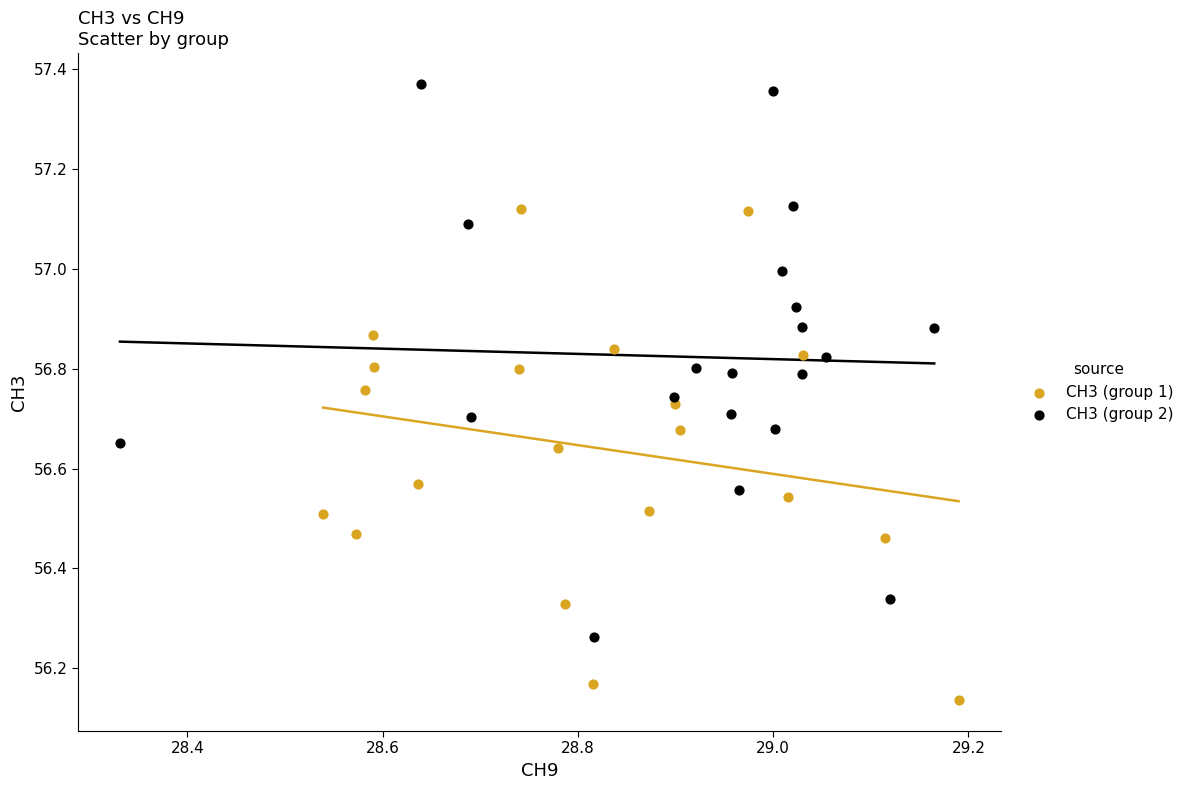

Which series reaches the maximum Y coordinate?

CH3 (group 2)